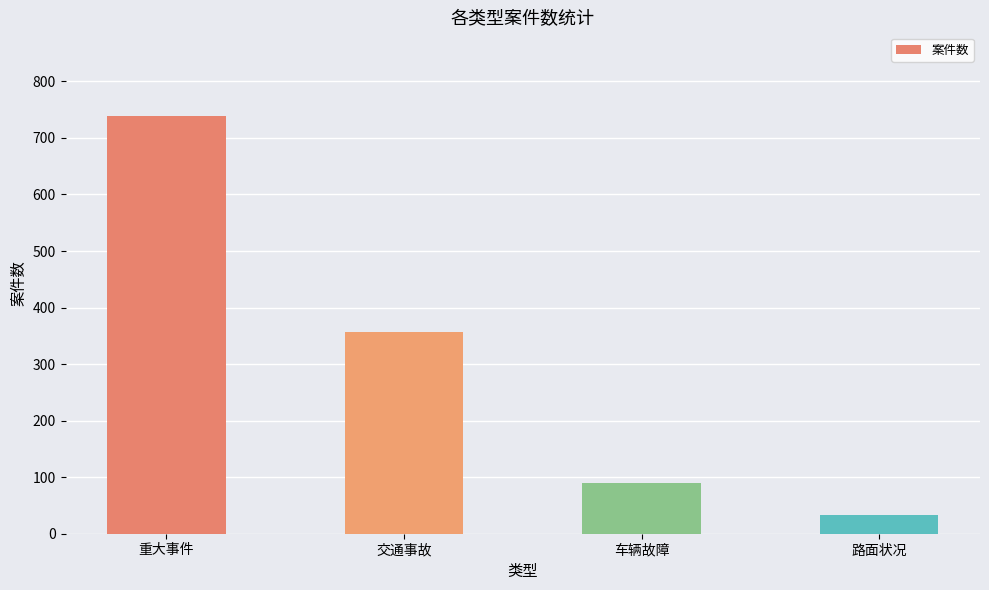

Reading left to right, list all the values displayed in this chart.

重大事件=739	交通事故=356	车辆故障=89	路面状况=33